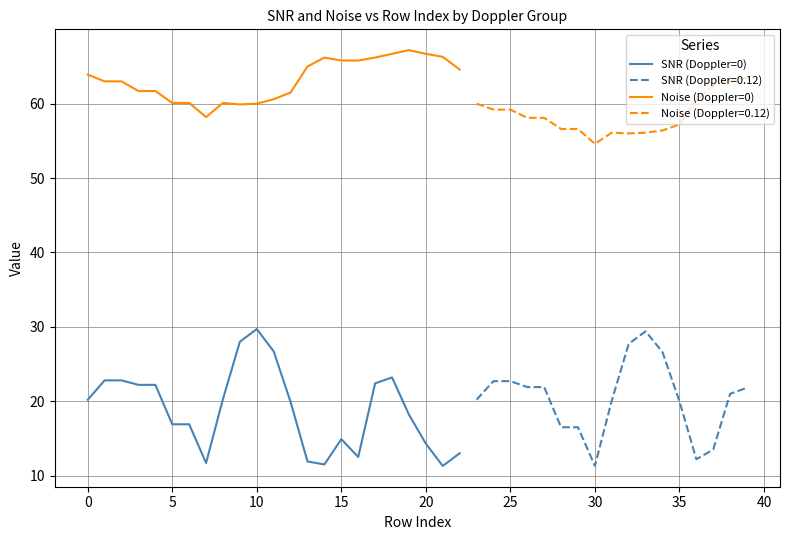

Which series changed the most between 16 and 17?

SNR (Doppler=0)